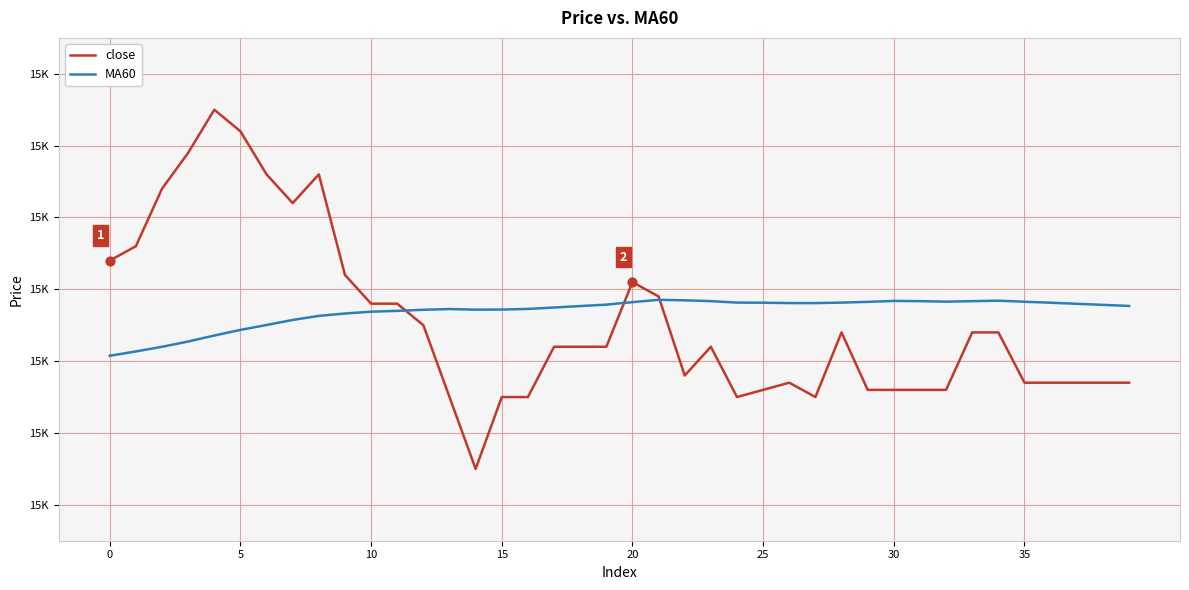

Does the chart have visible grid lines?

Yes